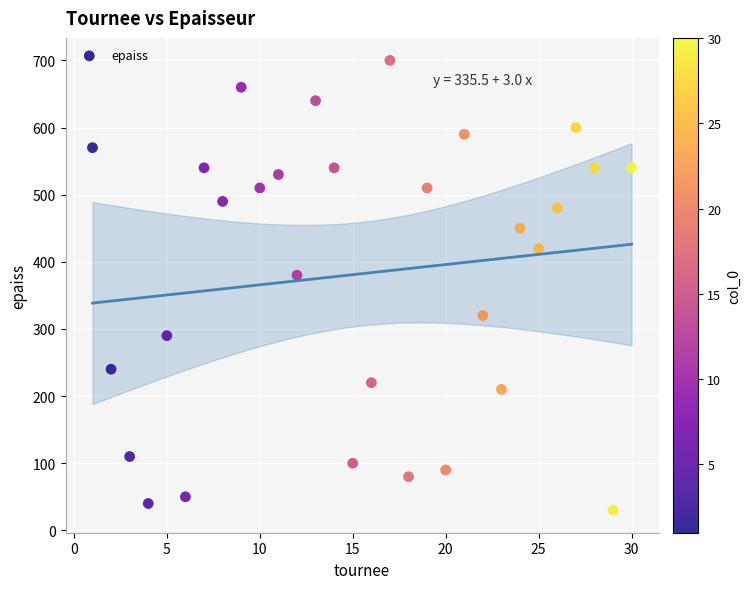

What Y value in the scatter plot is closest to 365?

380